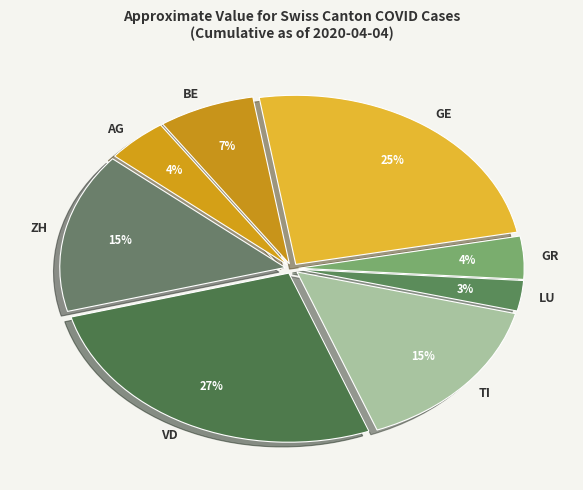

Count the number of slices in the pie.

8